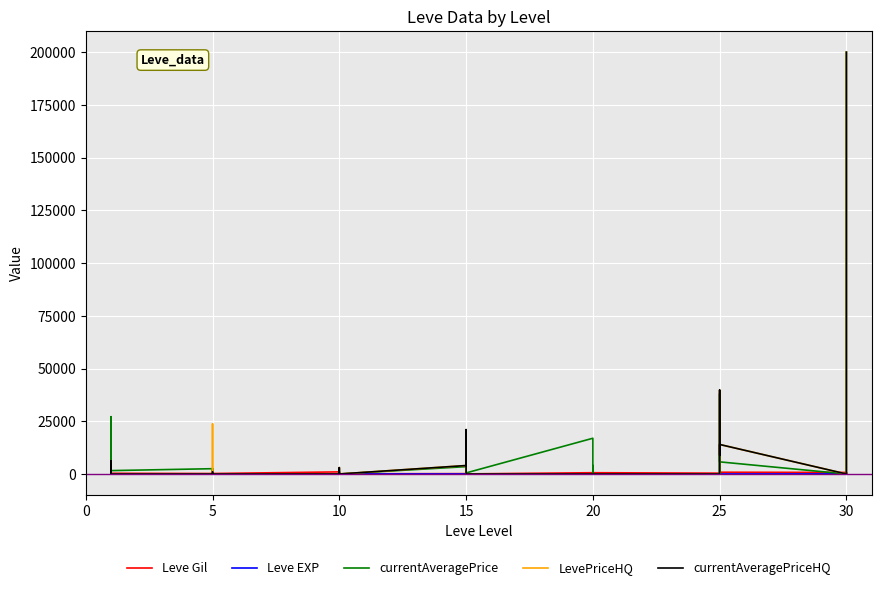

At how many categories does at least one series exceed 104567?

1